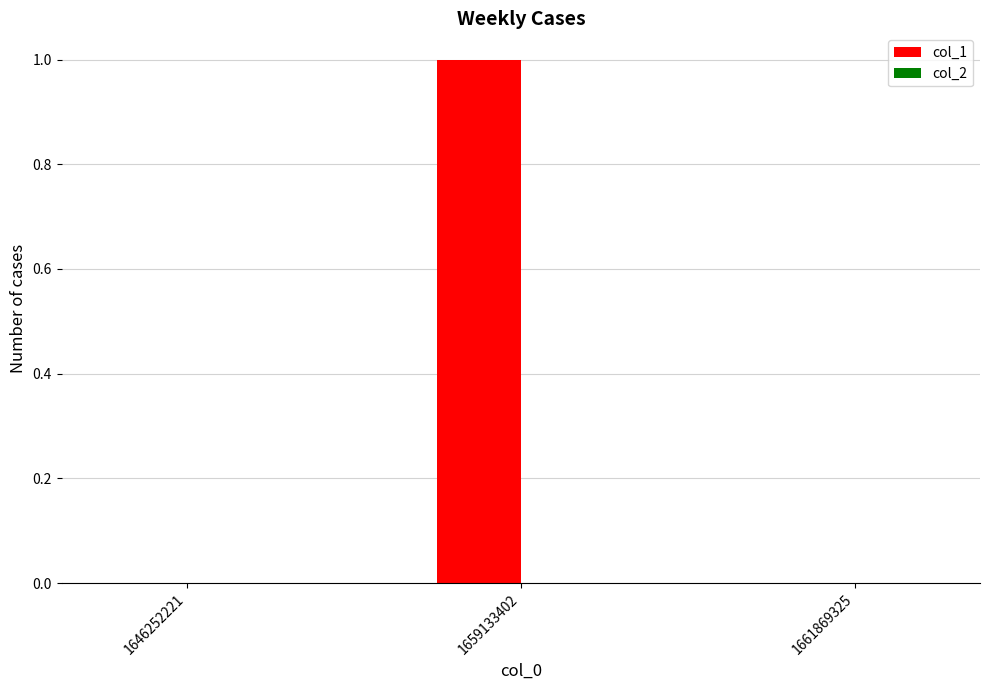

Is it true that the value at 1659133402 is 0?

False